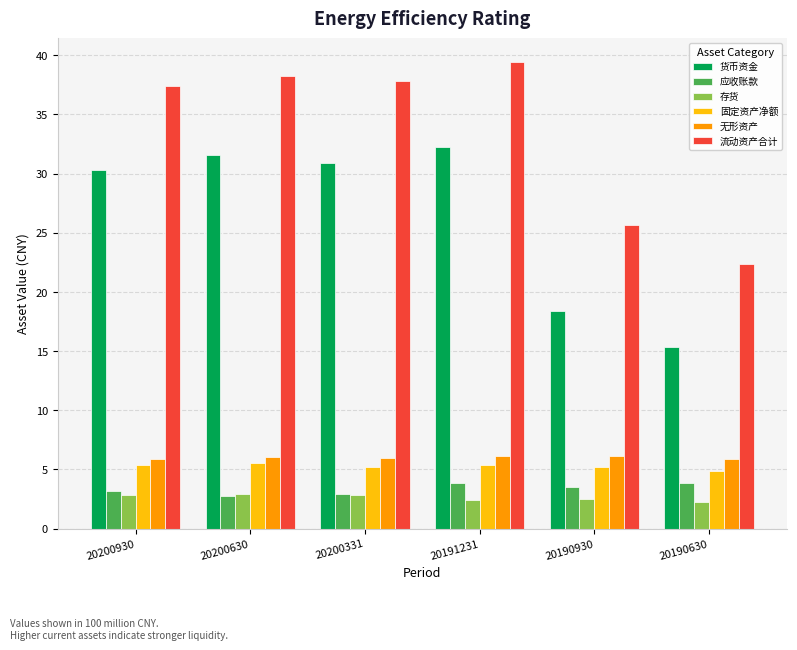

How many data points does each series have?

6